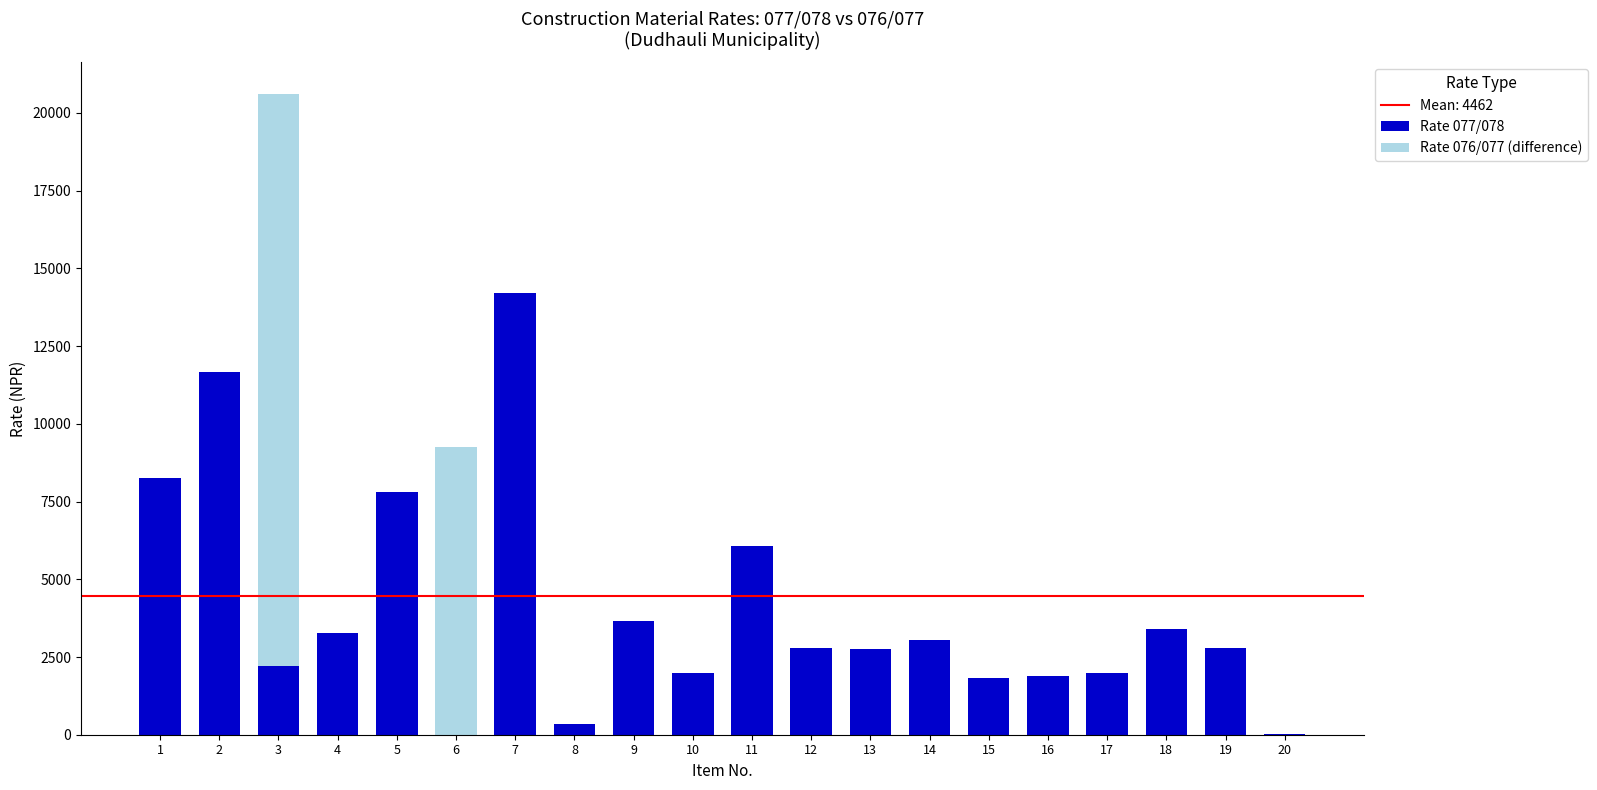

Are the bars horizontal?

No